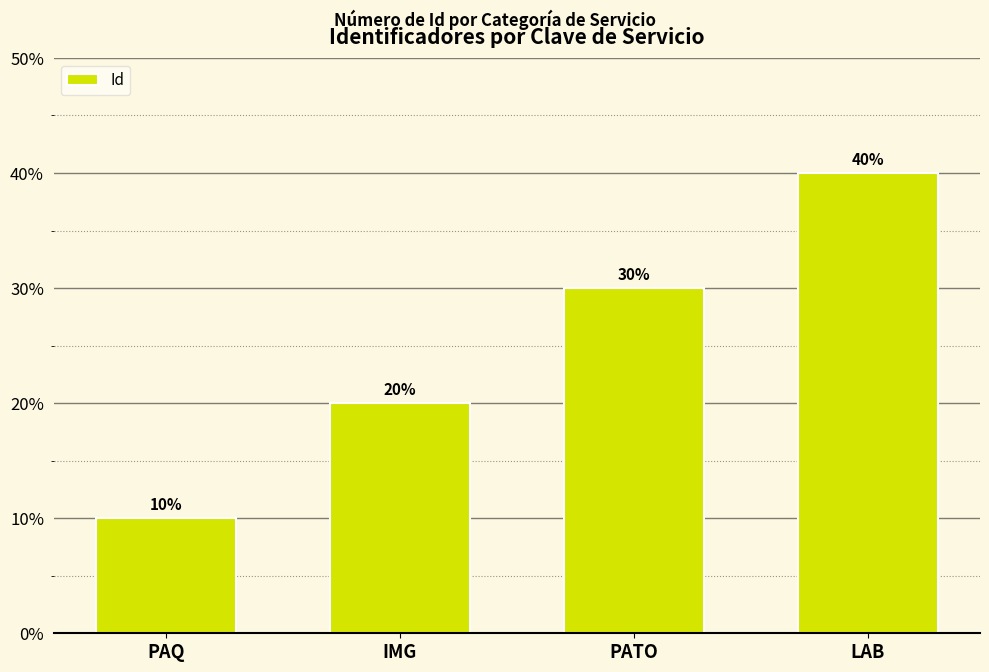

Are the bars horizontal?

No